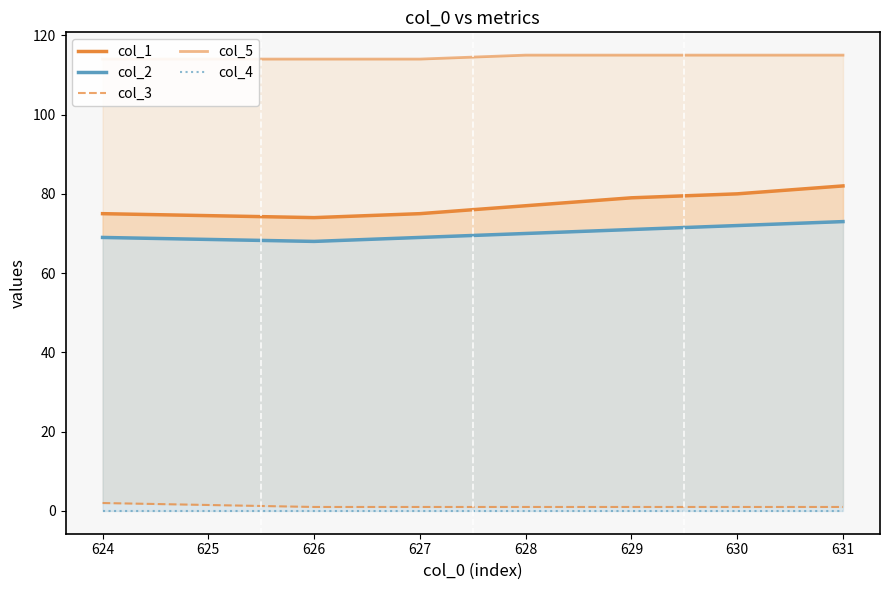

True or false: col_5 has a value of 182 at 630.

False